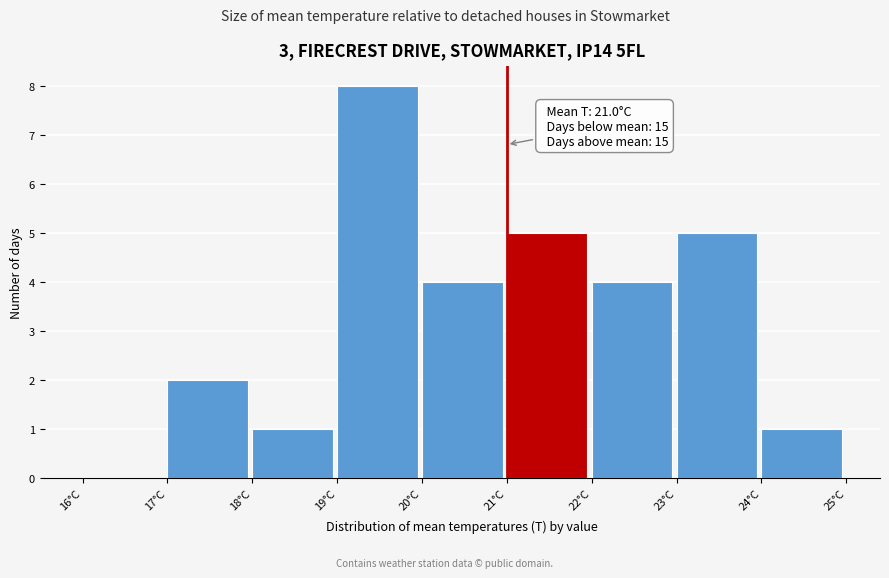

Which range on the x-axis has the tallest bar?

19 to 20